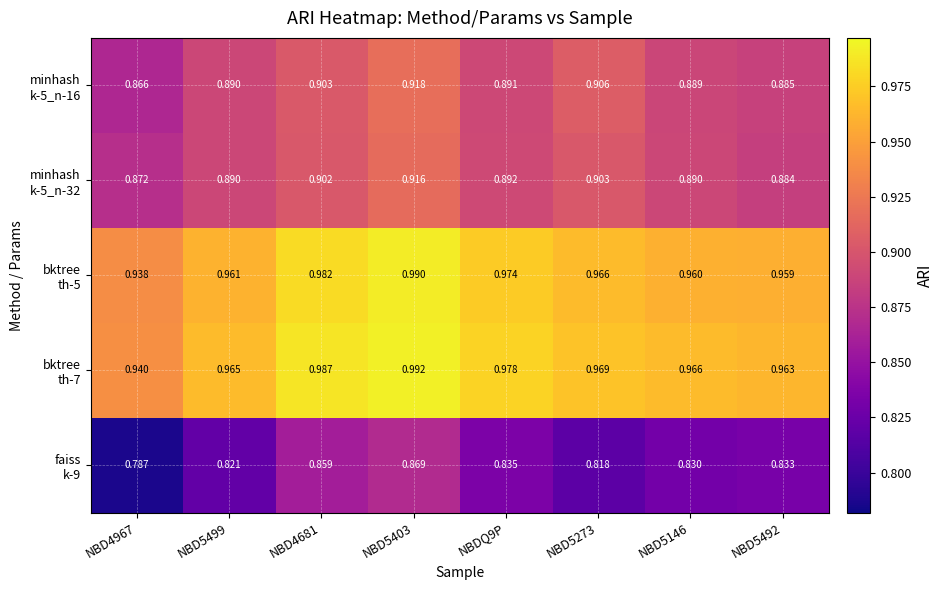

Which series changed the most between NBDQ9P and NBD5146?

bktree th-5